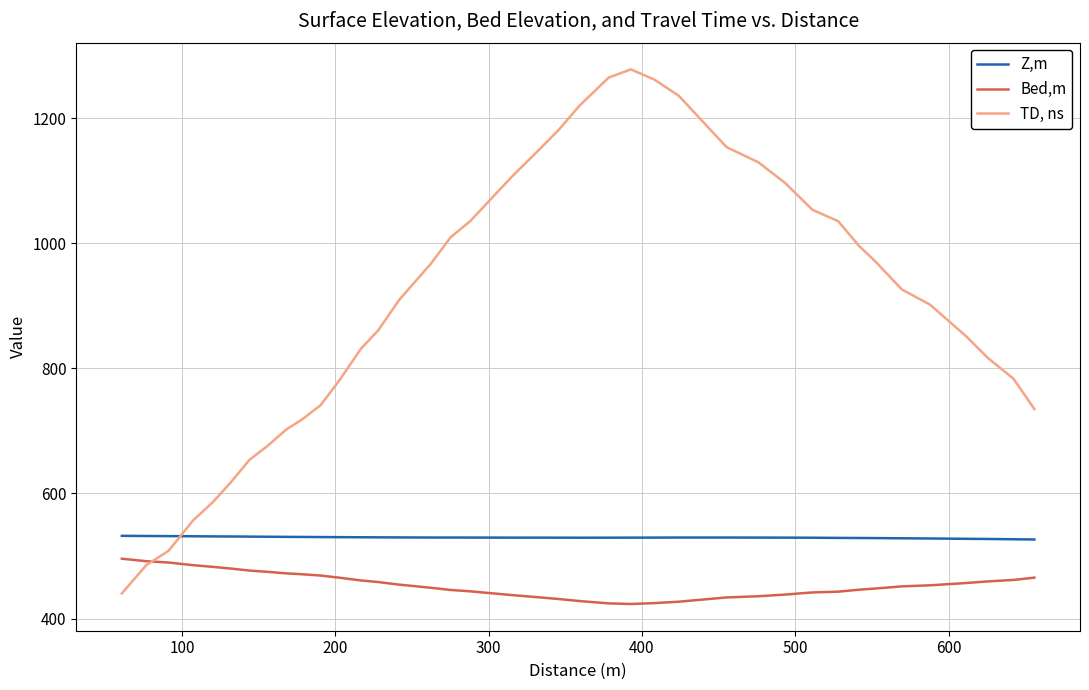

Which series has the largest total across all categories?

TD, ns